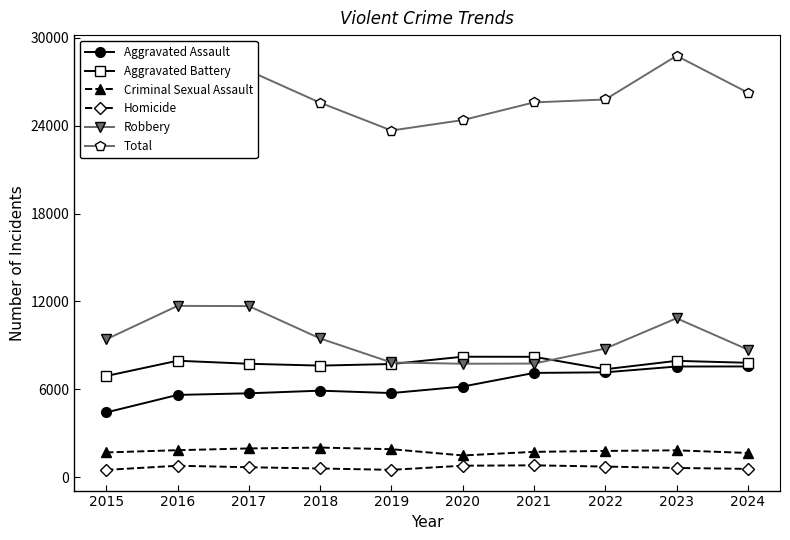

True or false: Criminal Sexual Assault and Aggravated Assault intersect in this chart.

False